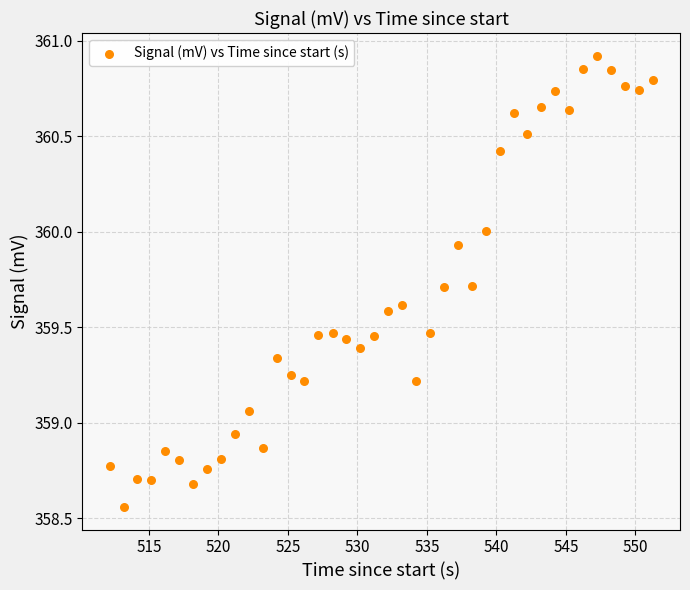

What is the range of X values (max minus min)?

39.1